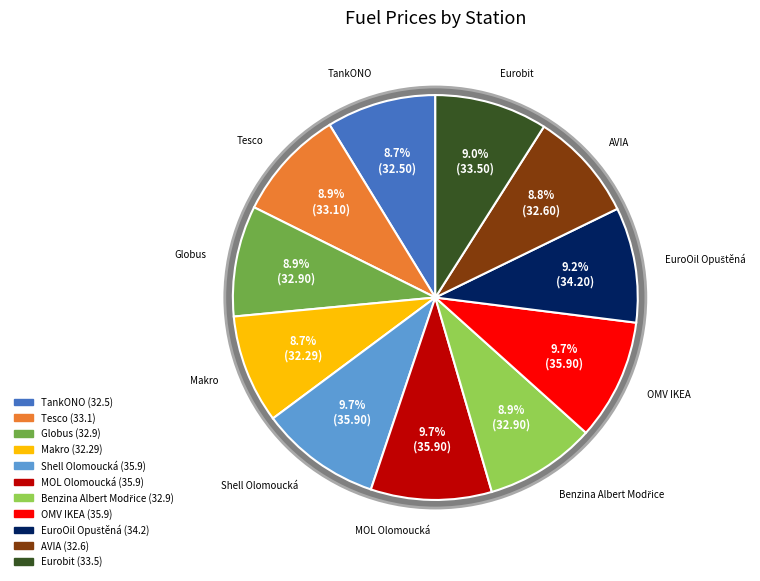

Approximately how many times larger is the value at Eurobit compared to OMV IKEA?

0.9